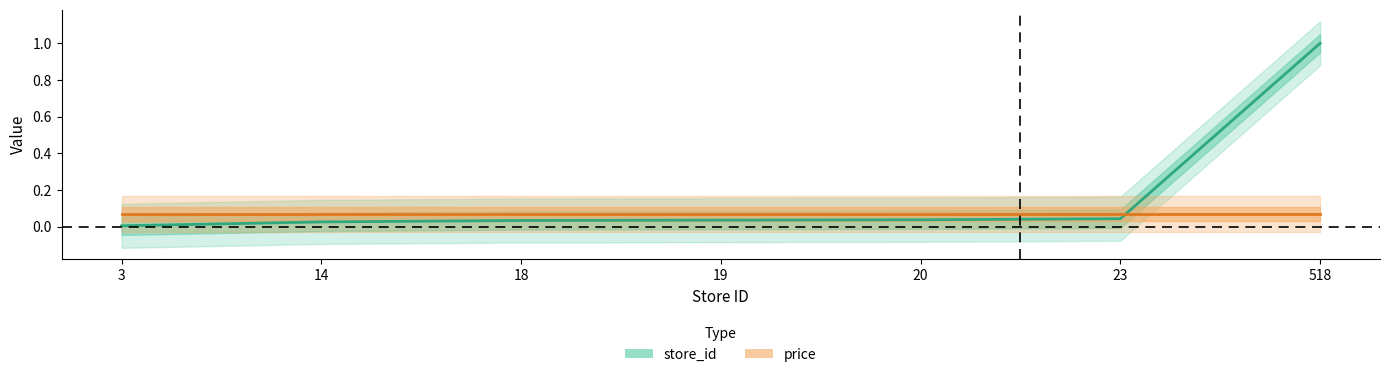

Is this an area chart (filled region under the line)?

No